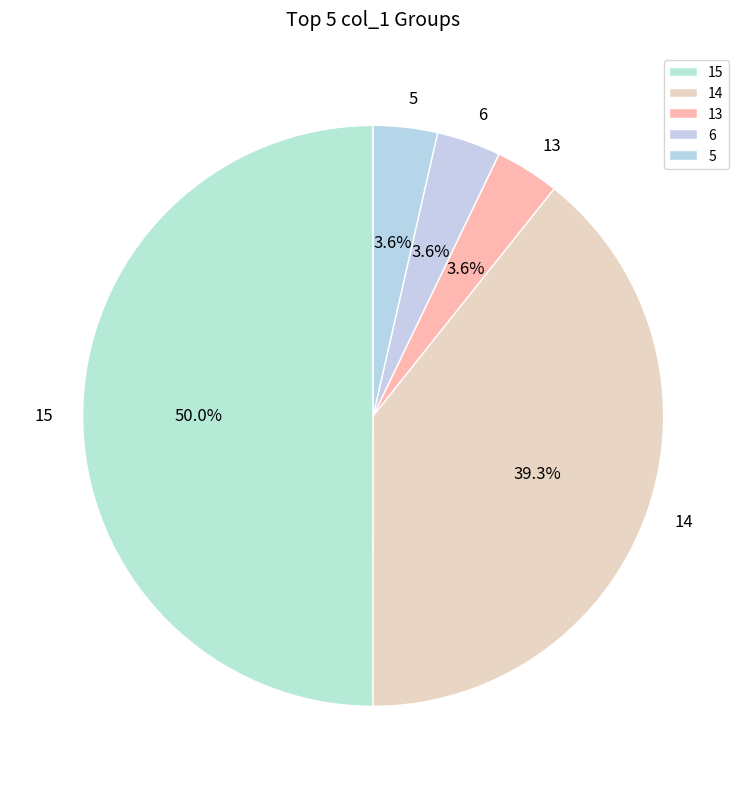

The 13 slice represents 10% of the pie. True or false?

False